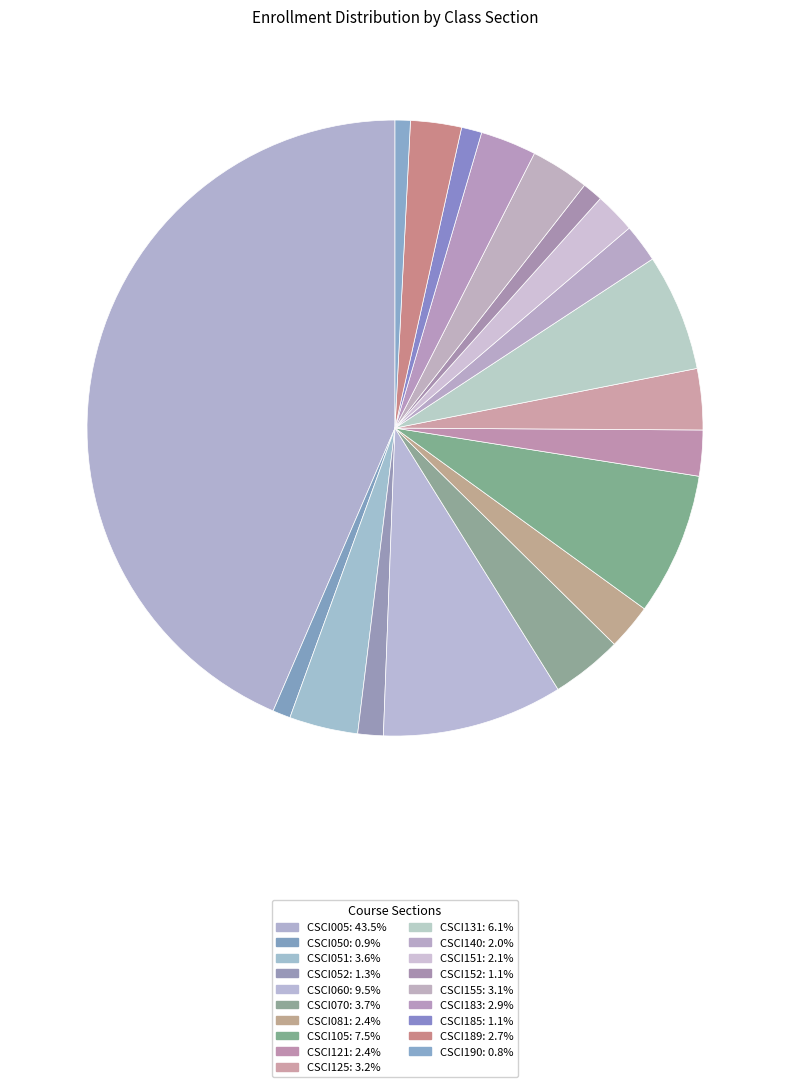

How many slices are in this pie chart?

19